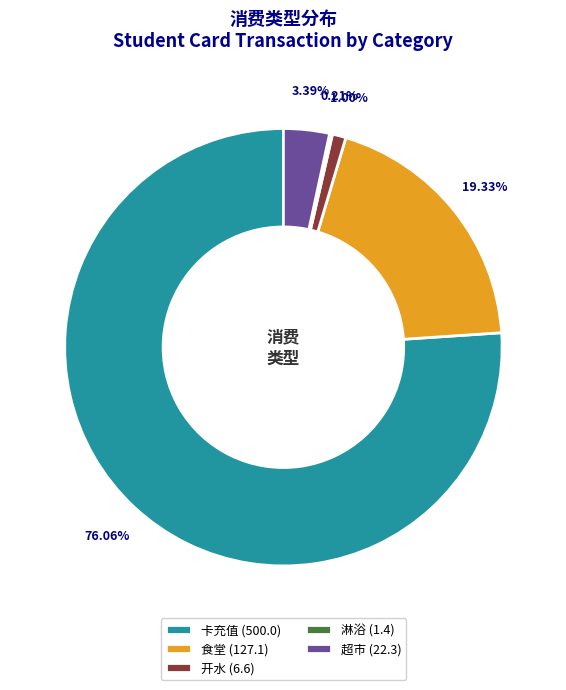

What percentage is NOT represented by 开水?

99.0%